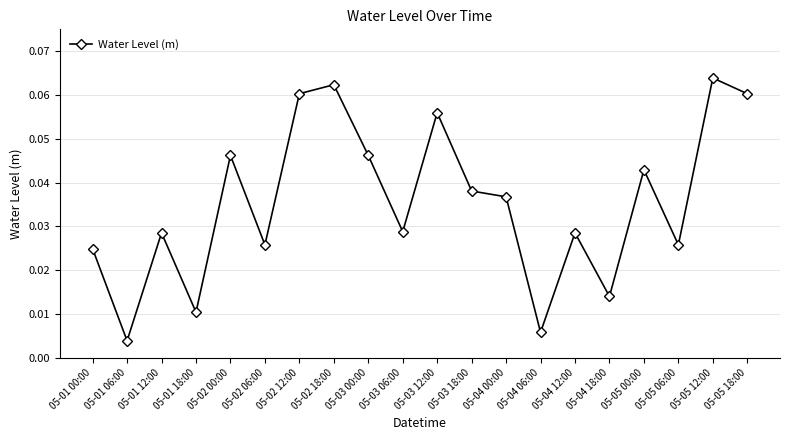

What is the label of the 12th point from the left?

05-03 18:00